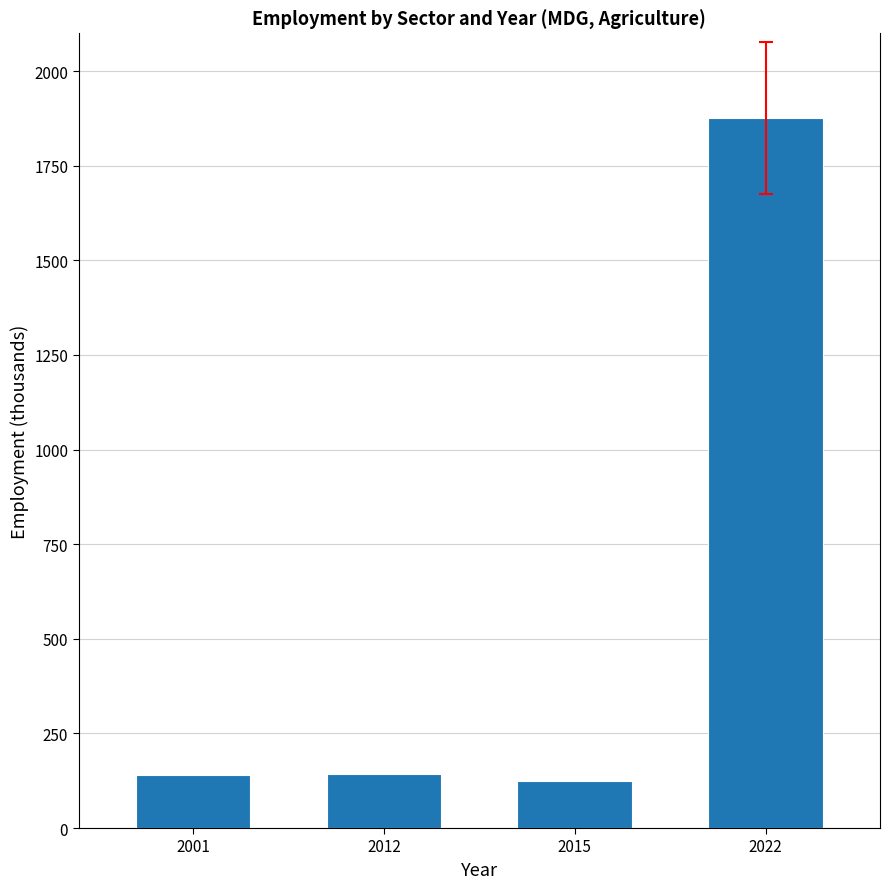

What is the average value?

571.3